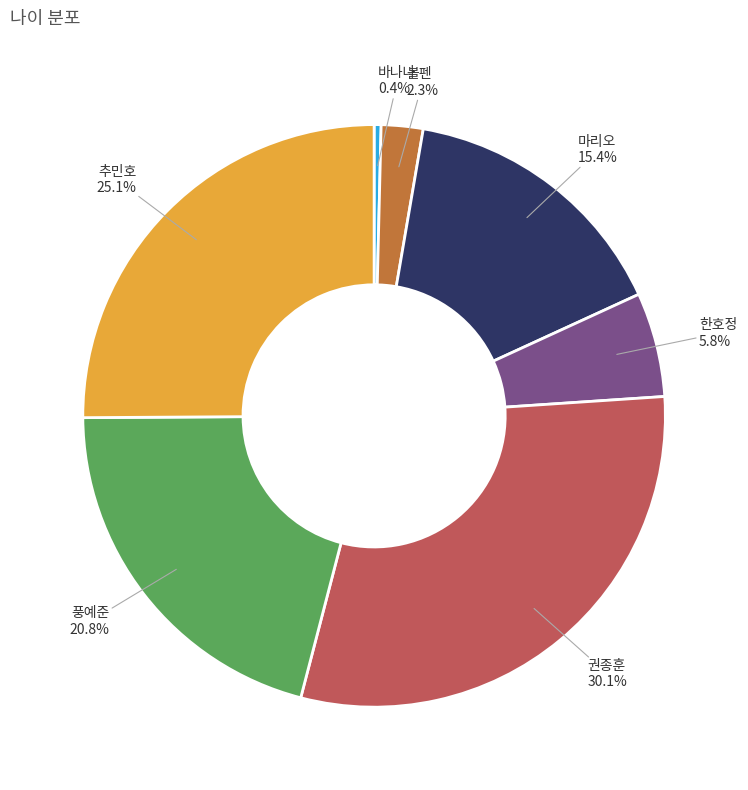

To the nearest percent, what percentage of the pie is 볼펜?

2%